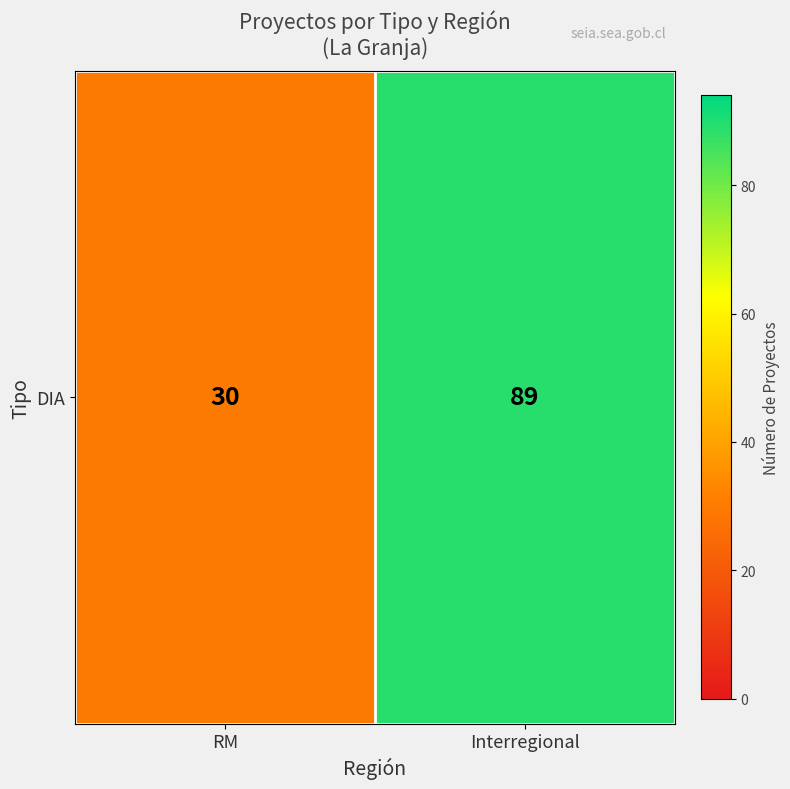

True or false: the data shows 30 at RM.

True